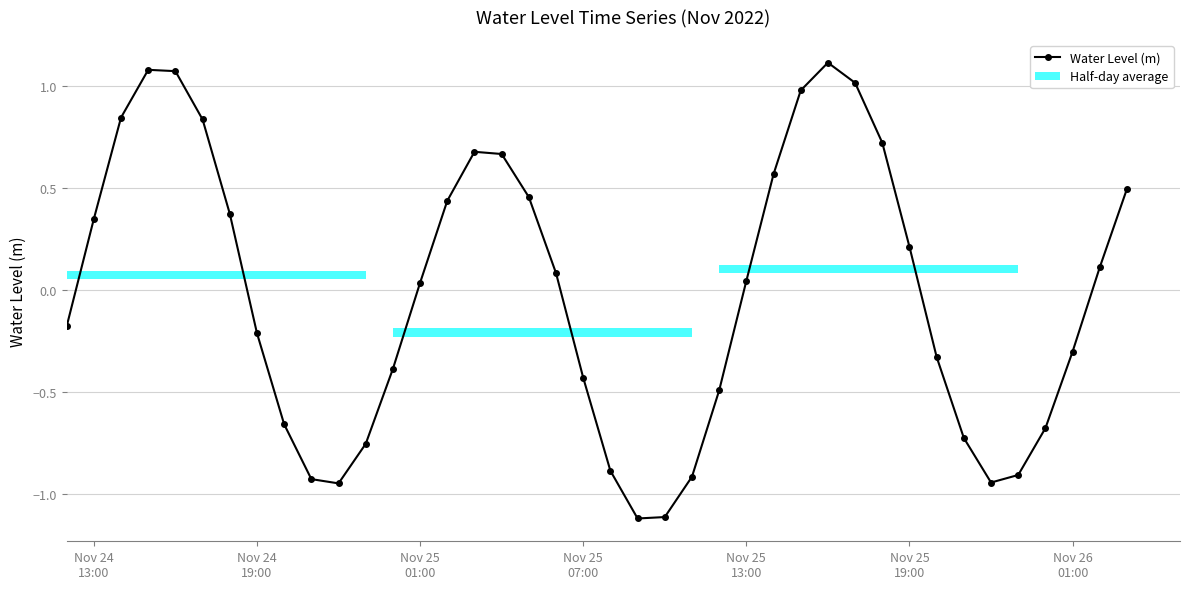

What is the lowest value of the Water Level (m) series?

-1.1